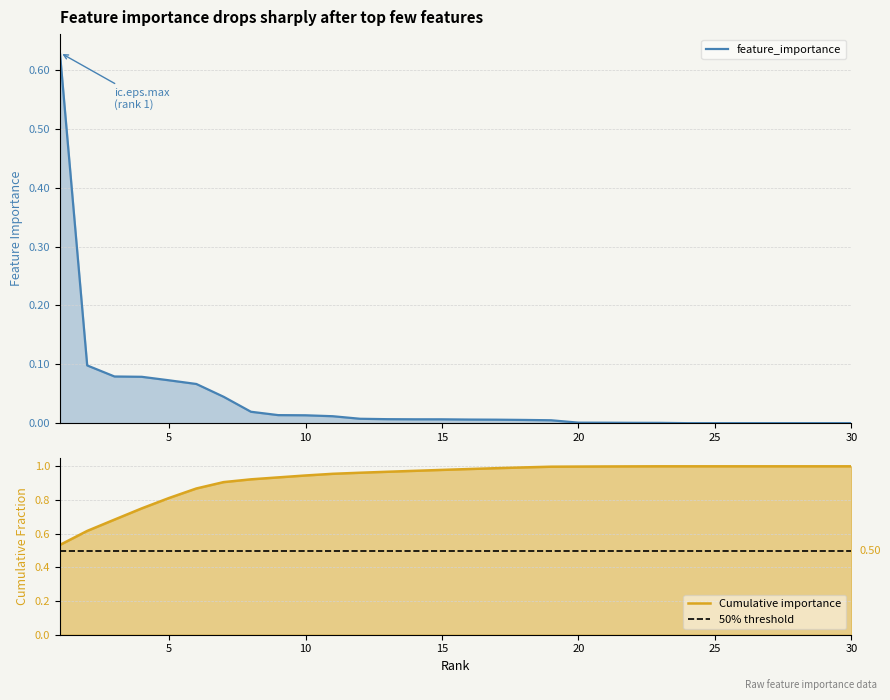

Reading right to left, transcribe all the data shown in this chart.

0.0	0.0	0.0	0.0	0.0	0.0	0.0	0.0	0.0	0.0	0.0	0.0	0.0	0.0	0.0	0.0	0.0	0.0	0.0	0.0	0.0	0.0	0.0	0.0	0.1	0.1	0.1	0.1	0.1	0.6